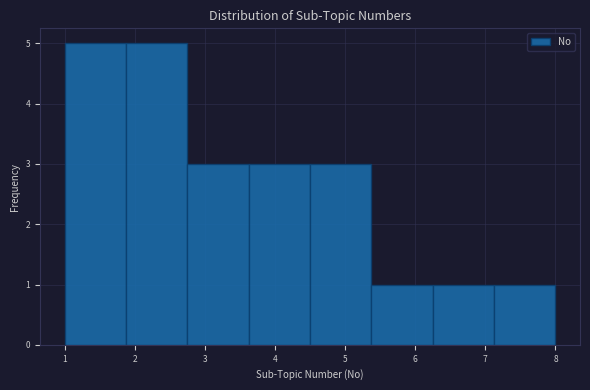

Reading left to right, transcribe this chart: for each bar, give the range it covers on the x-axis and its height. Neither the bar edges nor the heights are printed on the chart, so give them approximately, as read against the axes.

1.0 to 1.9: 5
1.9 to 2.8: 5
2.8 to 3.6: 3
3.6 to 4.5: 3
4.5 to 5.4: 3
5.4 to 6.3: 1
6.3 to 7.1: 1
7.1 to 8.0: 1